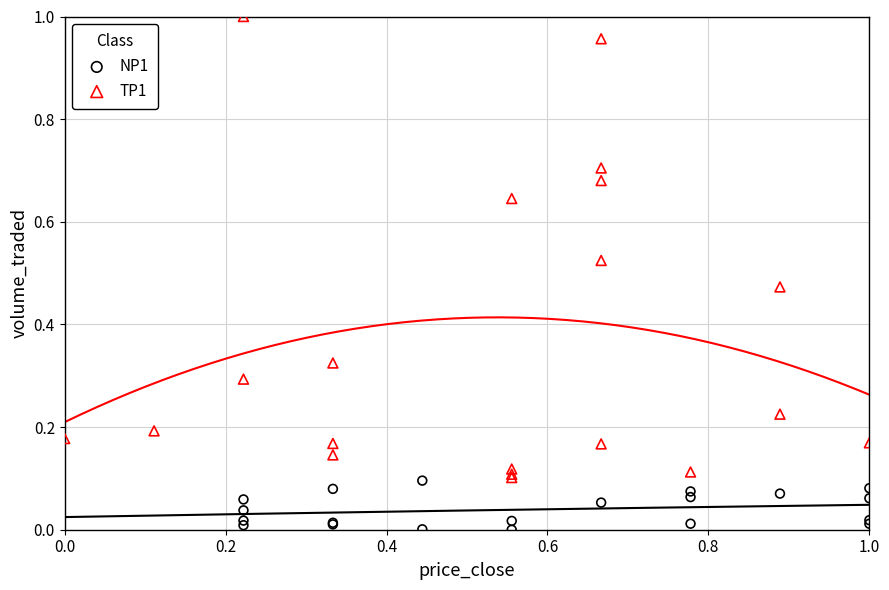

Which series contains the lowest Y value?

NP1